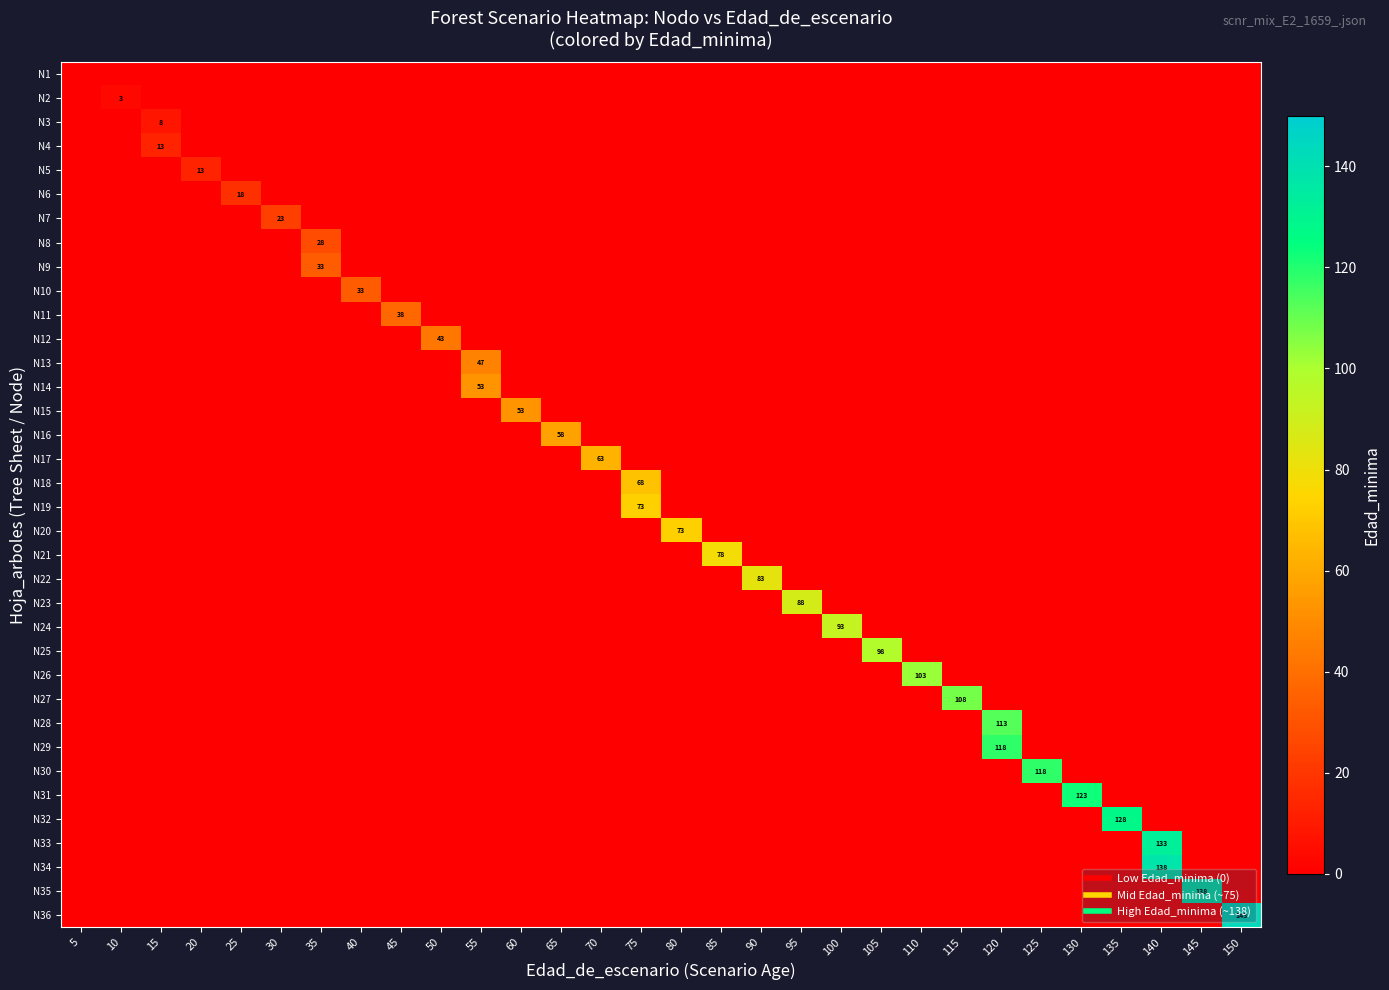

Is it true that row_5 equals -11 at 105?

False